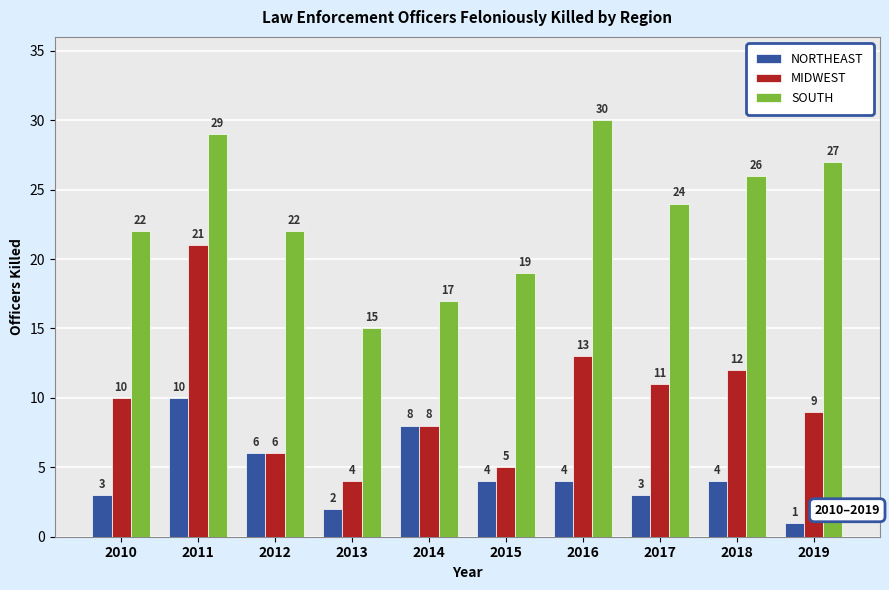

What is the spread (max minus min) of values at 2011?

19